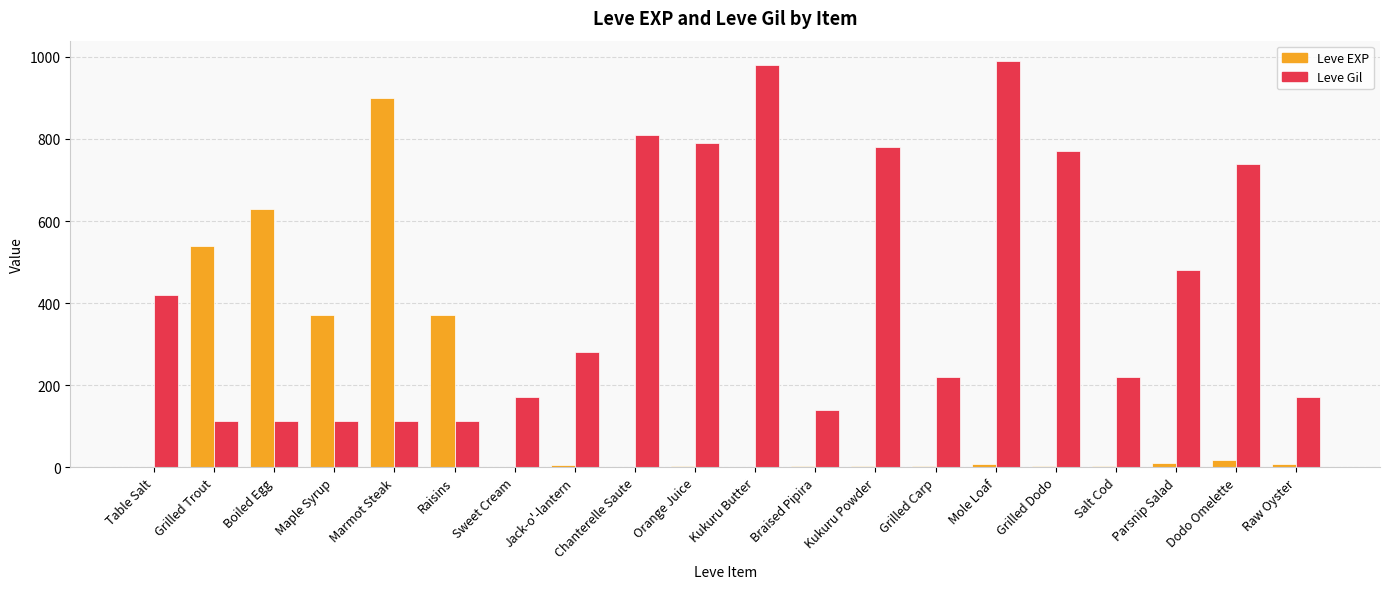

Is the value of Leve Gil at Raw Oyster greater than the value of Leve EXP at Table Salt?

Yes